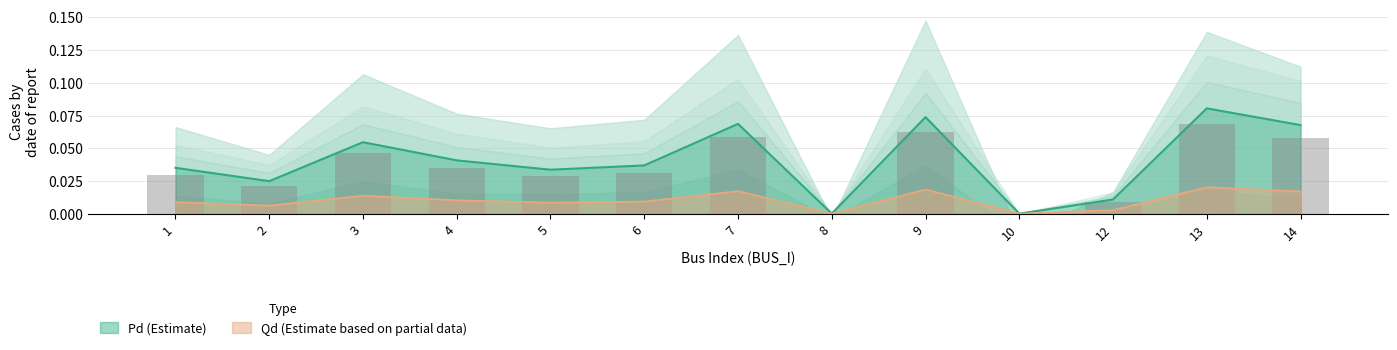

Reading left to right, list all the values displayed in this chart.

Pd: 1=0.0	2=0.0	3=0.0	4=0.0	5=0.0	6=0.0	7=0.0	8=0.0	9=0.0	10=0.0	12=0.0	13=0.0	14=0.0
Qd: 1=0.0	2=0.0	3=0.1	4=0.0	5=0.0	6=0.0	7=0.1	8=0.0	9=0.1	10=0.0	12=0.0	13=0.1	14=0.1